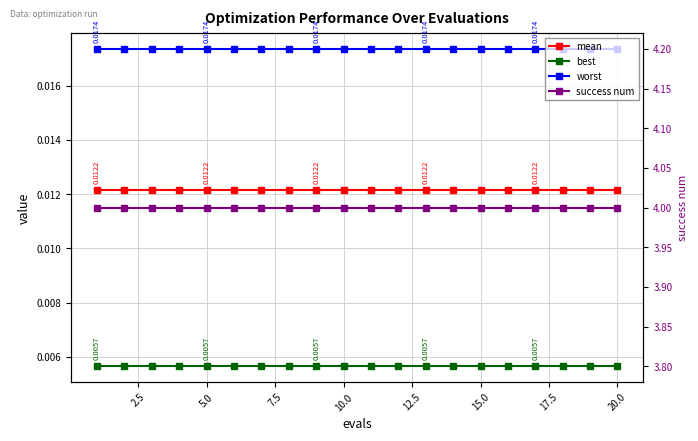

How many lines are shown in the chart?

4